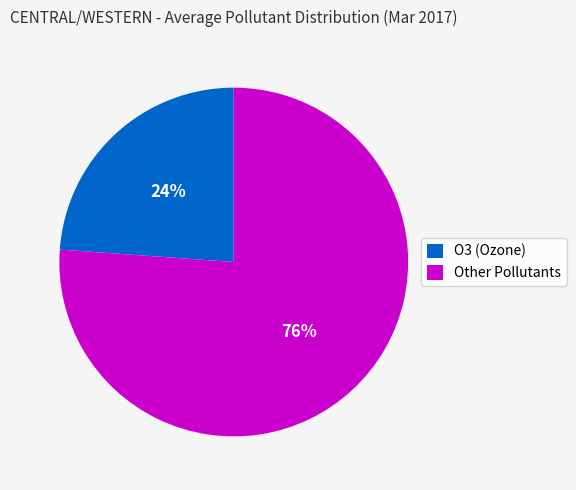

How many slices are in this pie chart?

2